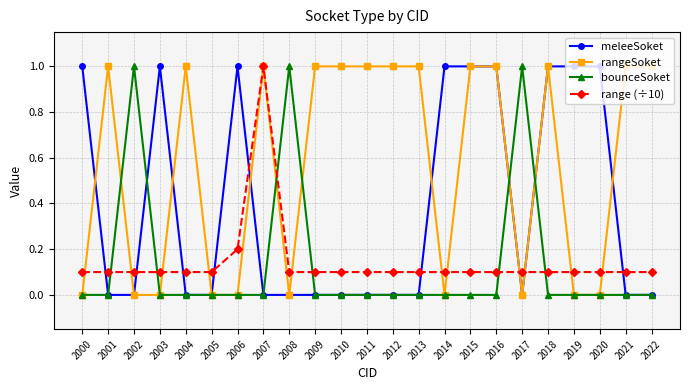

What is the difference between the second highest and second lowest values in the range (÷10) series?

0.1